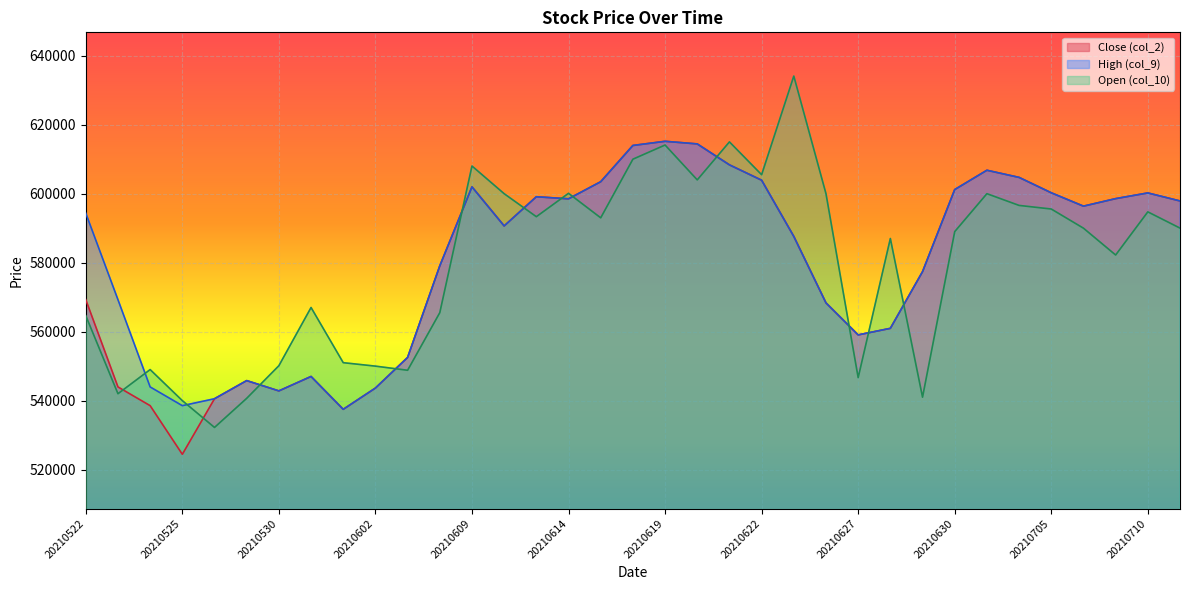

What is the sum of the Close (col_2) values at 20210627 and 20210522?

1128328